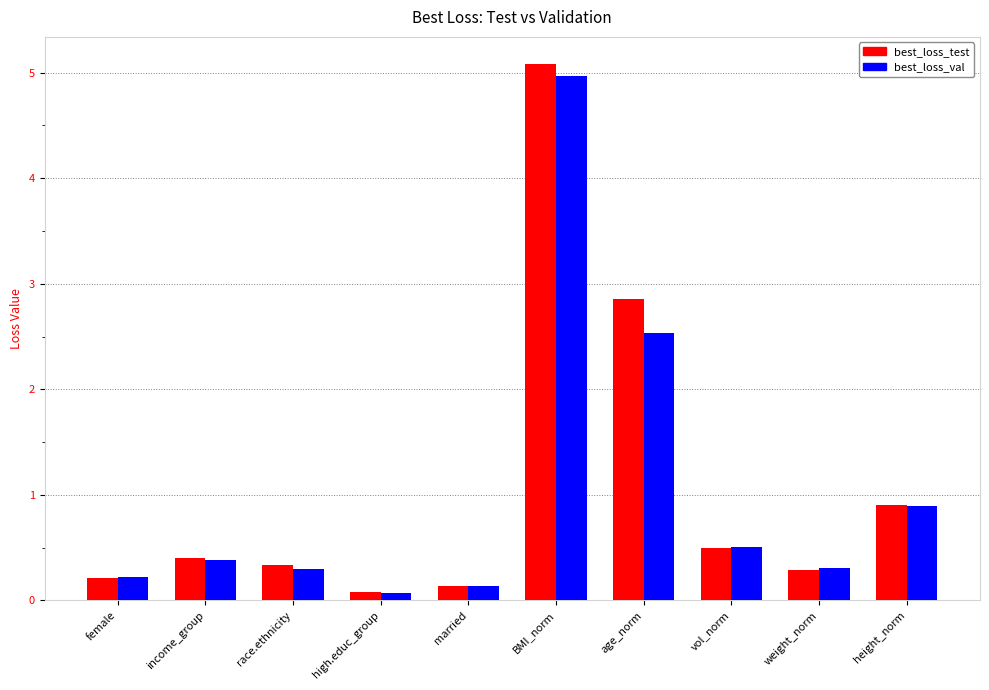

What is the sum of all best_loss_test values?

10.8